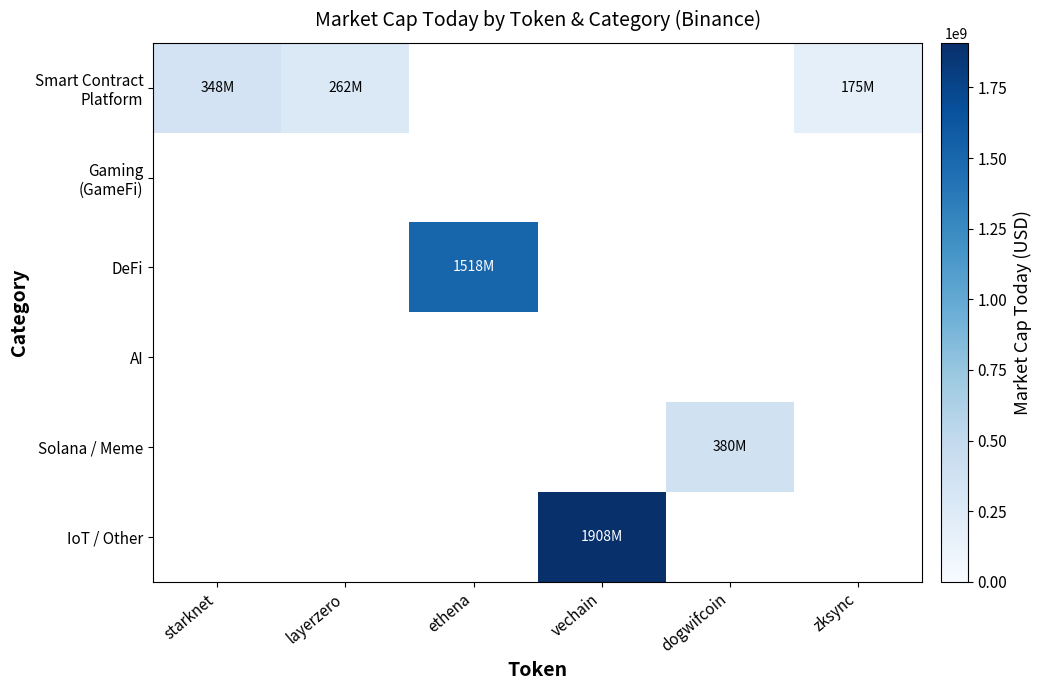

Is the value of DeFi at zksync greater than the value of Solana / Meme at starknet?

No